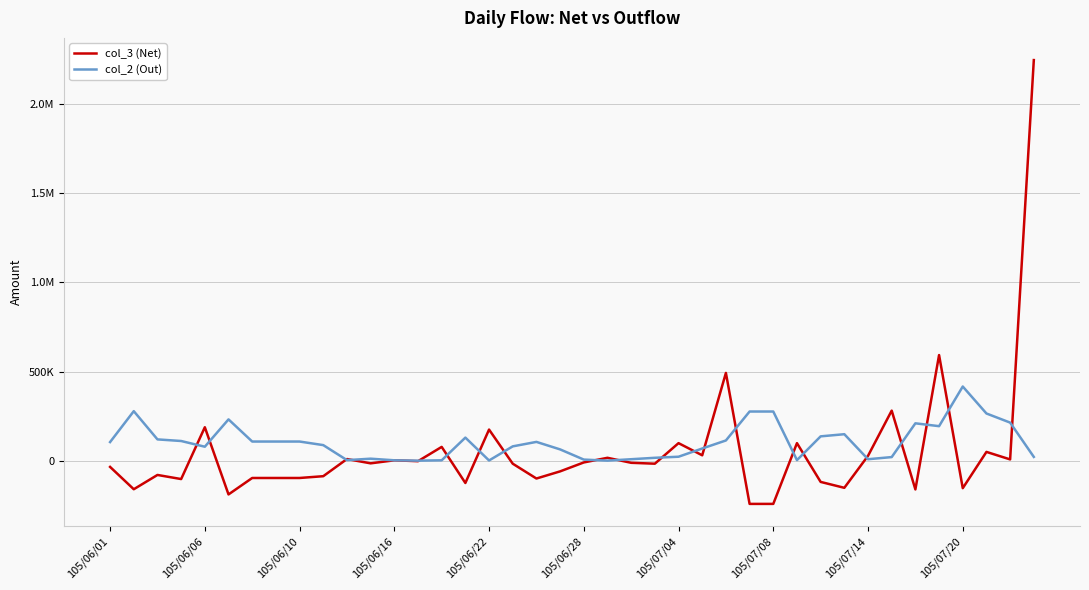

What are all the series names shown in the legend?

col_3 (Net), col_2 (Out)